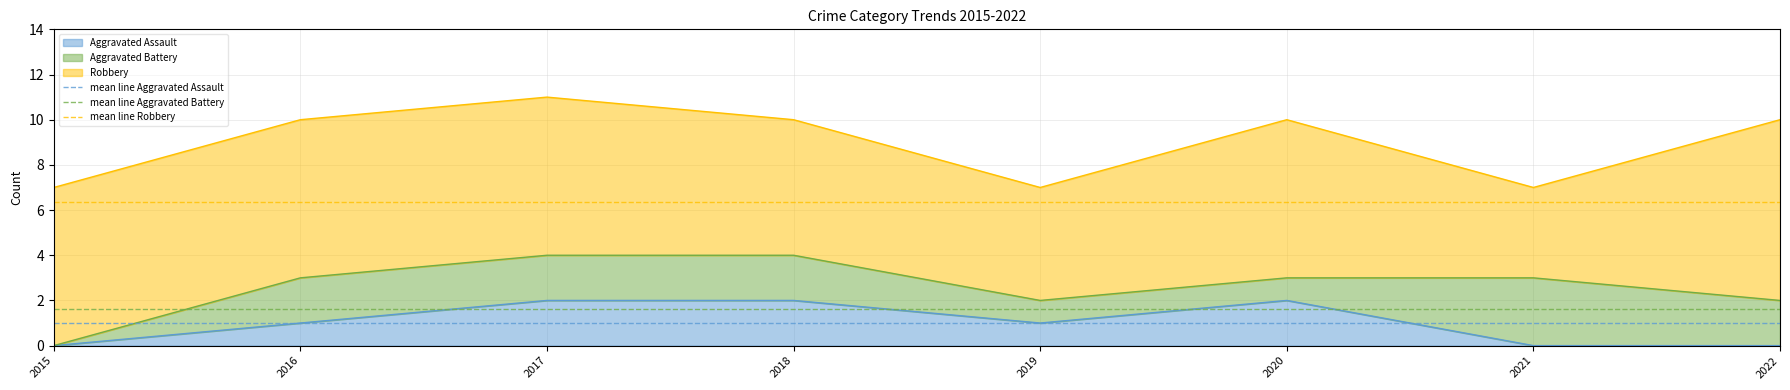

Which has a higher value, 2016 or 2015?

2016